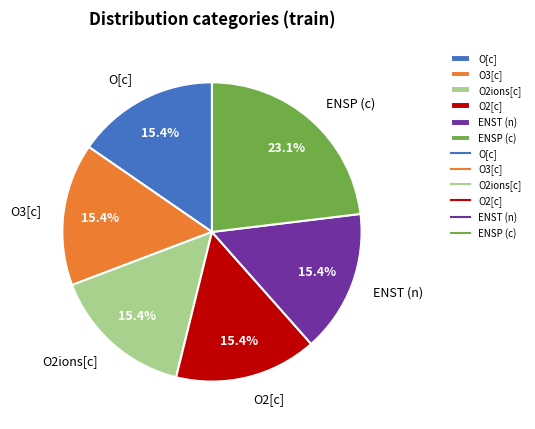

Approximately how many times larger is the value at ENSP (c) compared to ENST (n)?

1.5